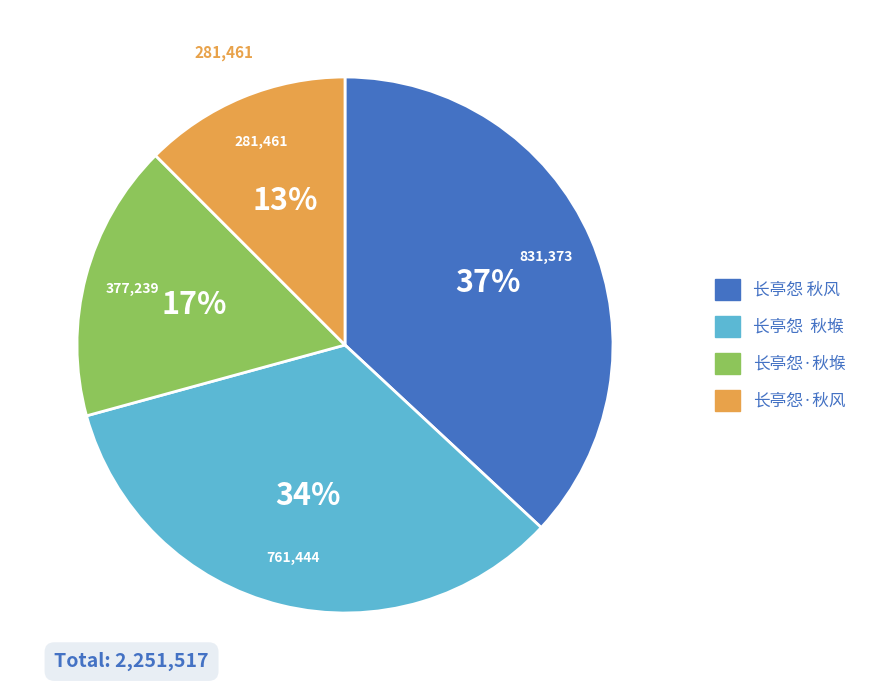

Approximately how many times larger is the value at 长亭怨 秋堠 compared to 长亭怨 秋风?

0.9